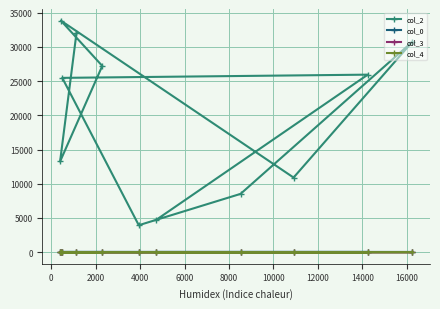

At how many categories does at least one series exceed 20211?

6